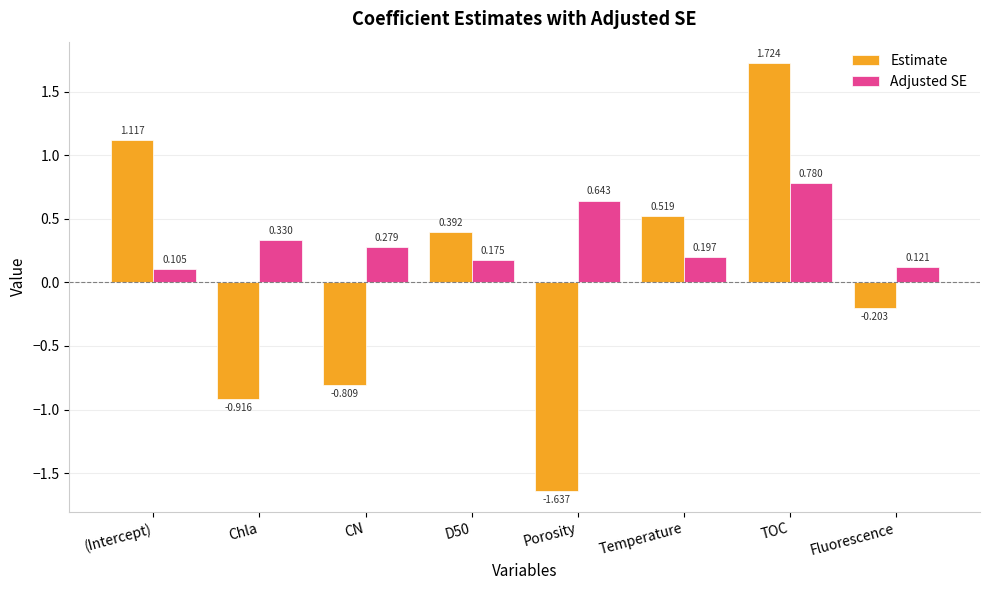

What is the difference between the maximum and minimum values in the Adjusted SE series?

0.7